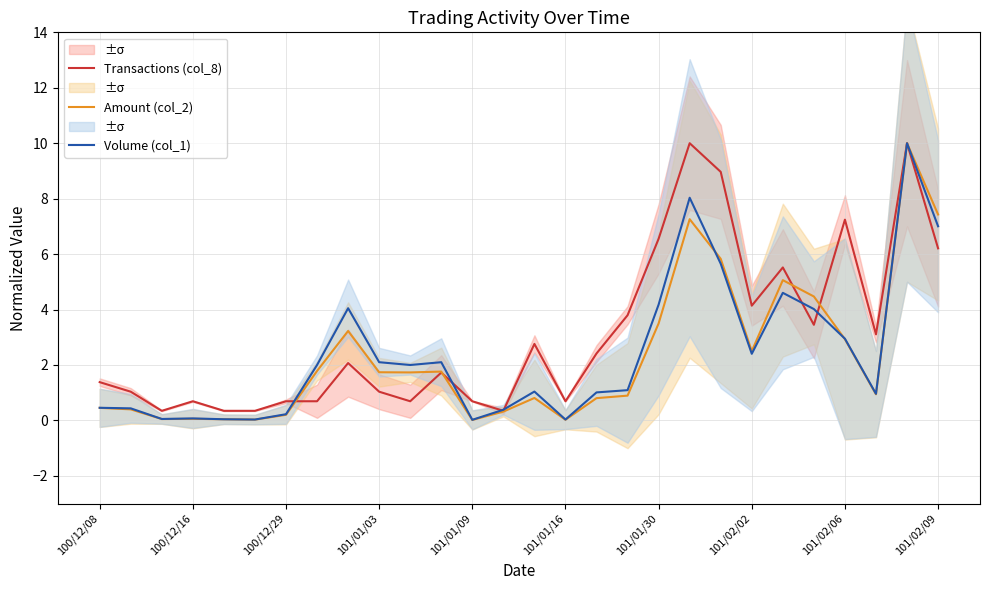

How many data points in Transactions (col_8) are less than 2?

14